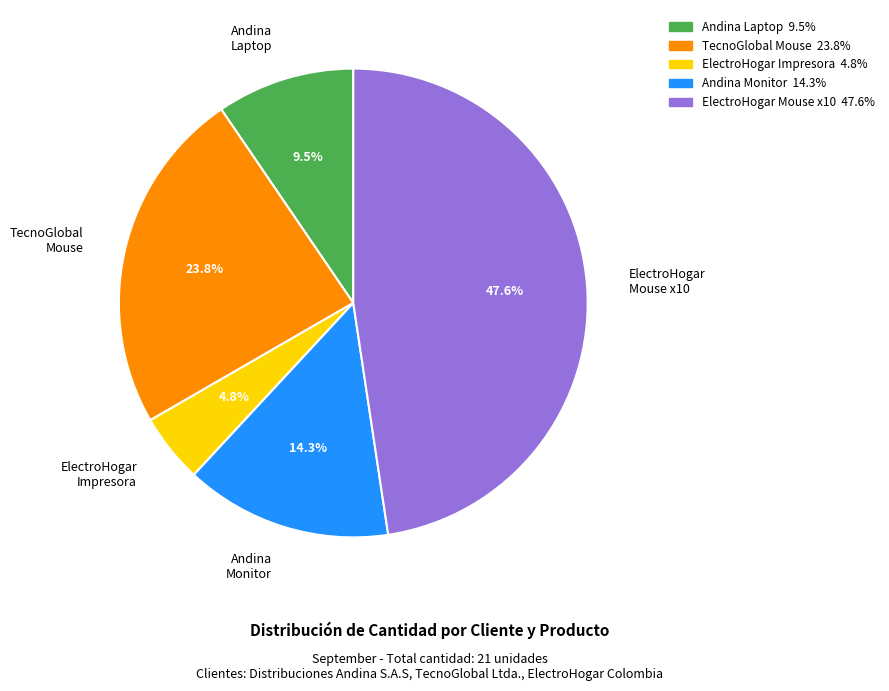

Is there any slice that represents more than half of the pie?

No